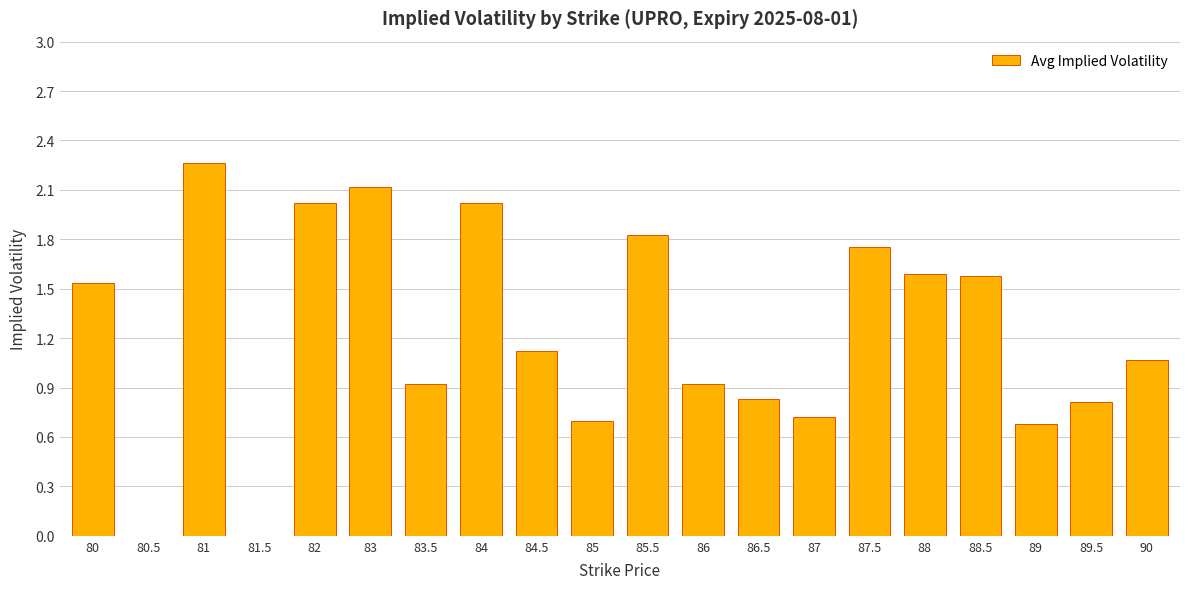

What value does the data have at 88.5?

1.6